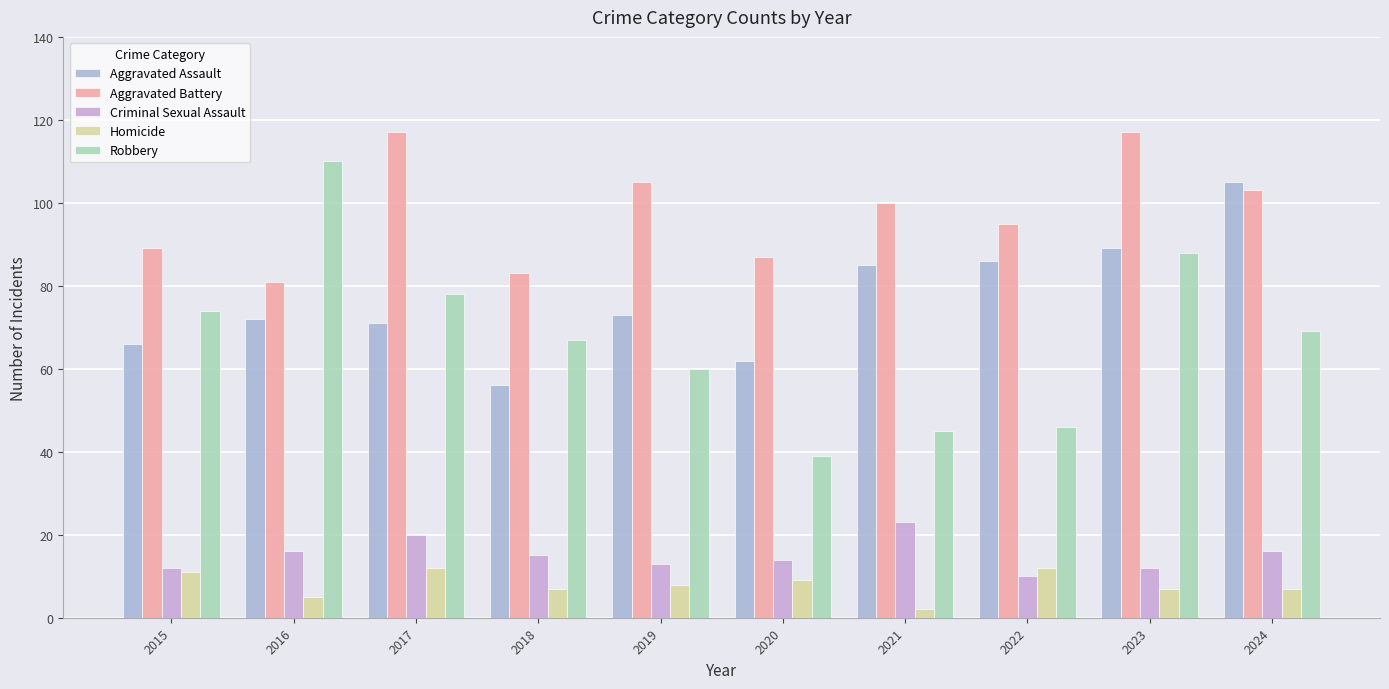

True or false: Aggravated Battery has a value of 89 at 2015.

True